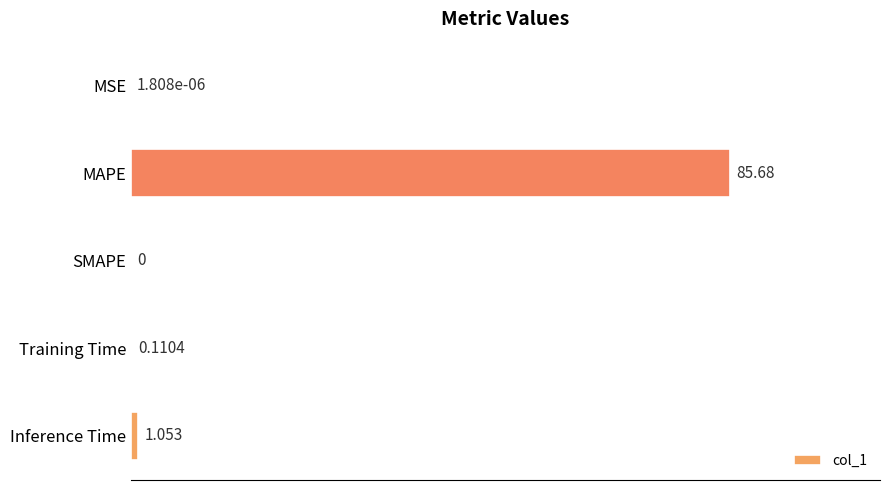

At which label is the value closest to 42?

Inference Time